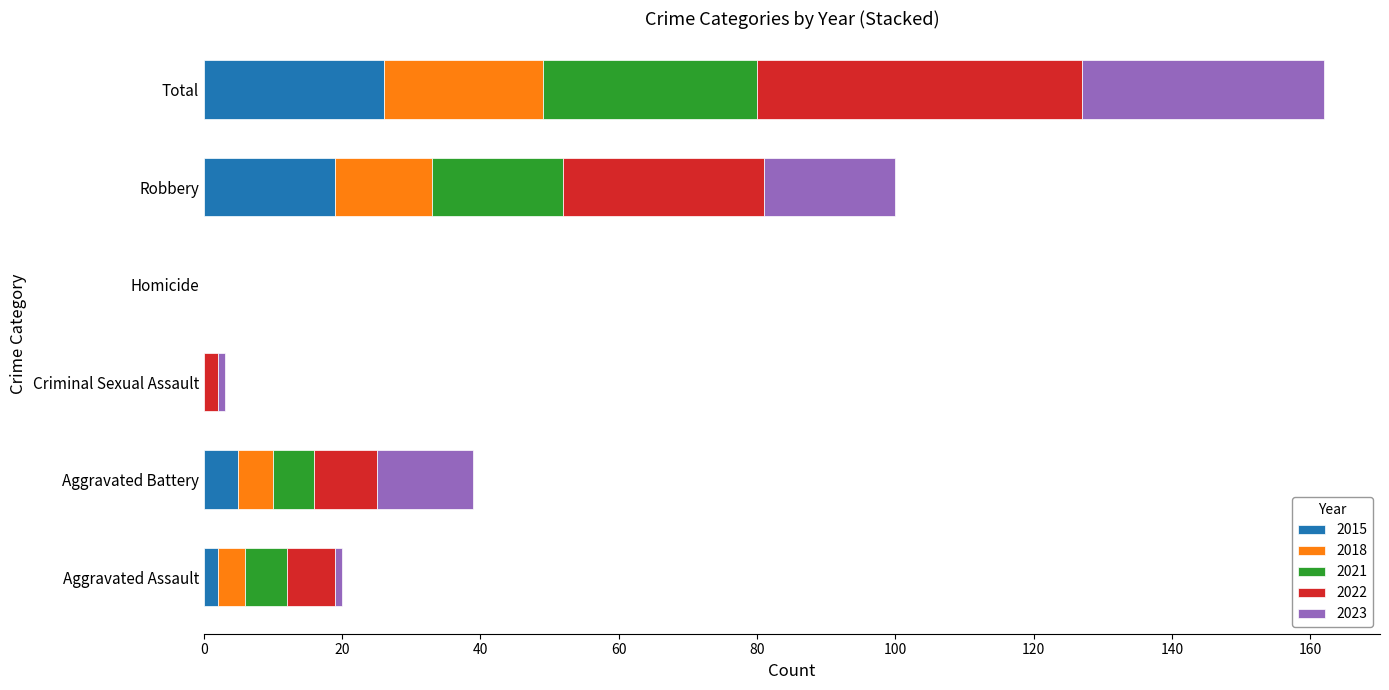

What is the maximum value for 2015?

26